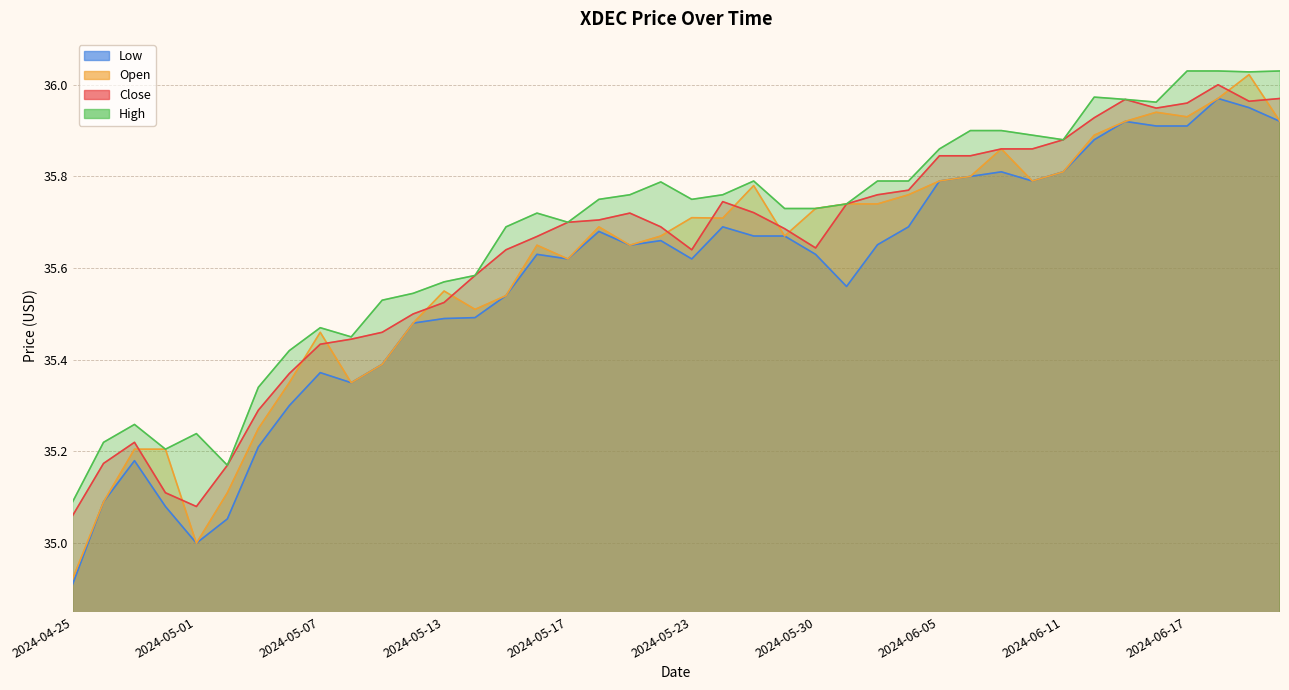

True or false: Close has more than 1 points higher than both neighbors.

True